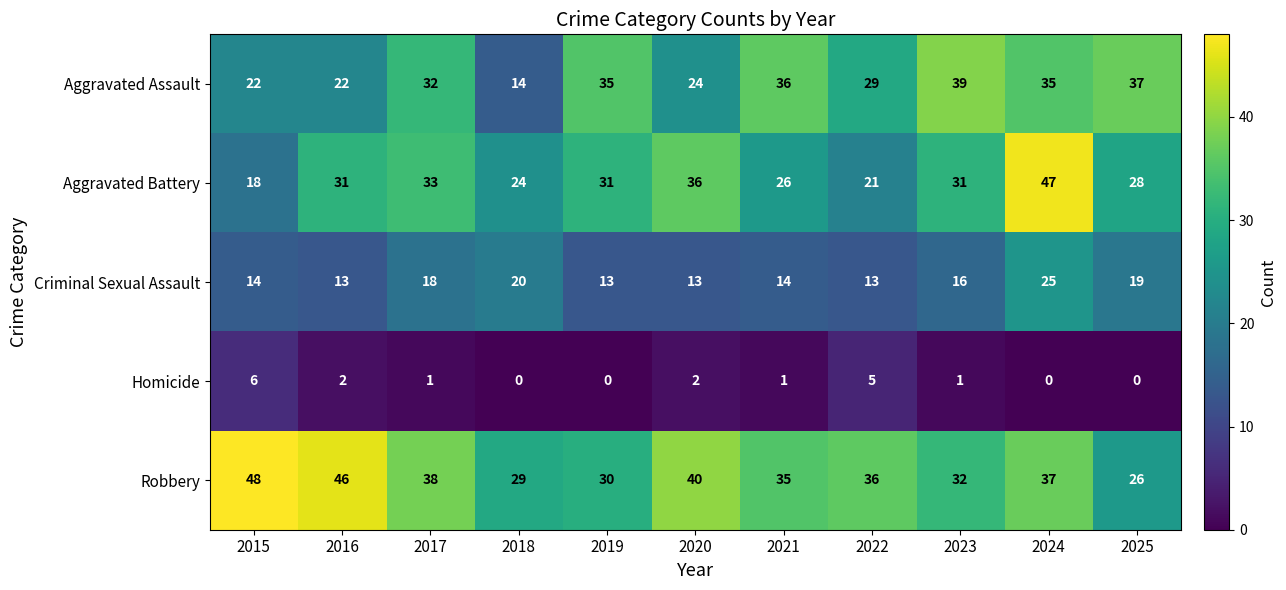

Which series has the widest spread of values?

Aggravated Battery